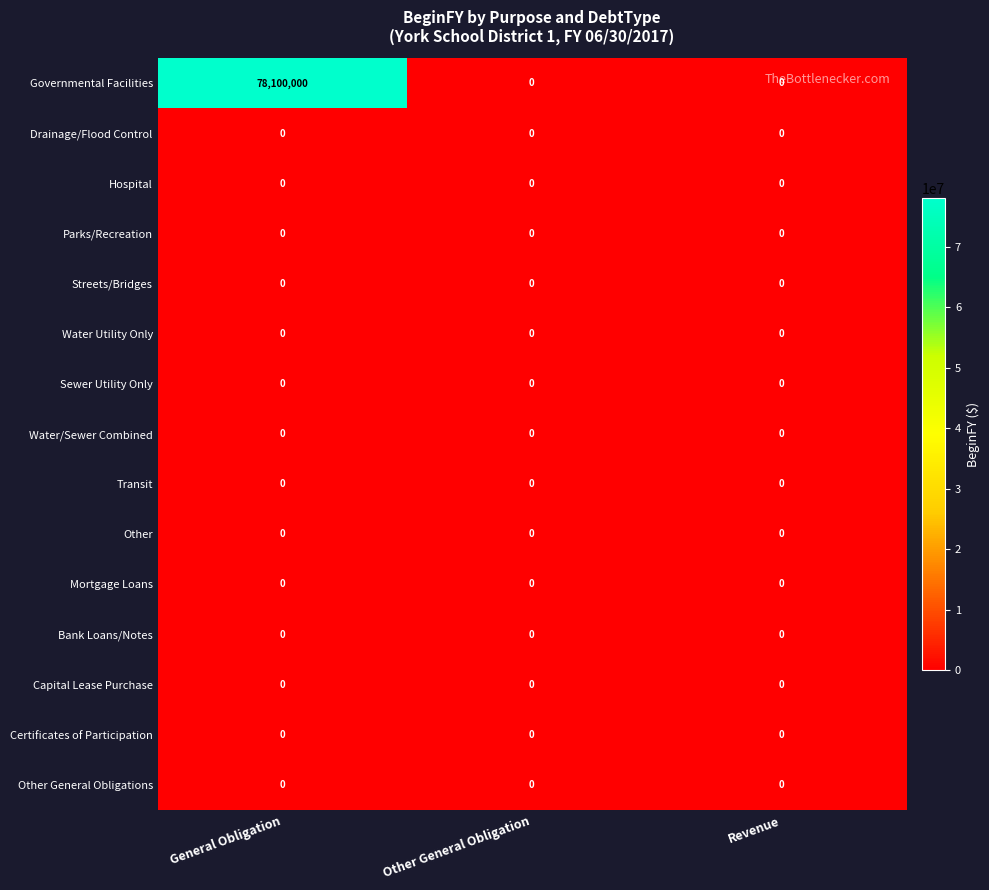

Which series has the widest spread of values?

Governmental Facilities